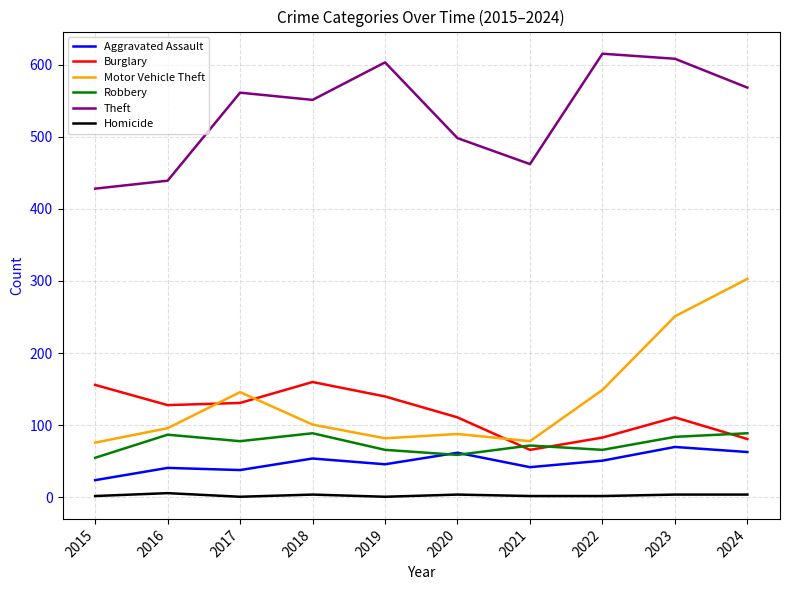

What is the sum of all Aggravated Assault values?

491